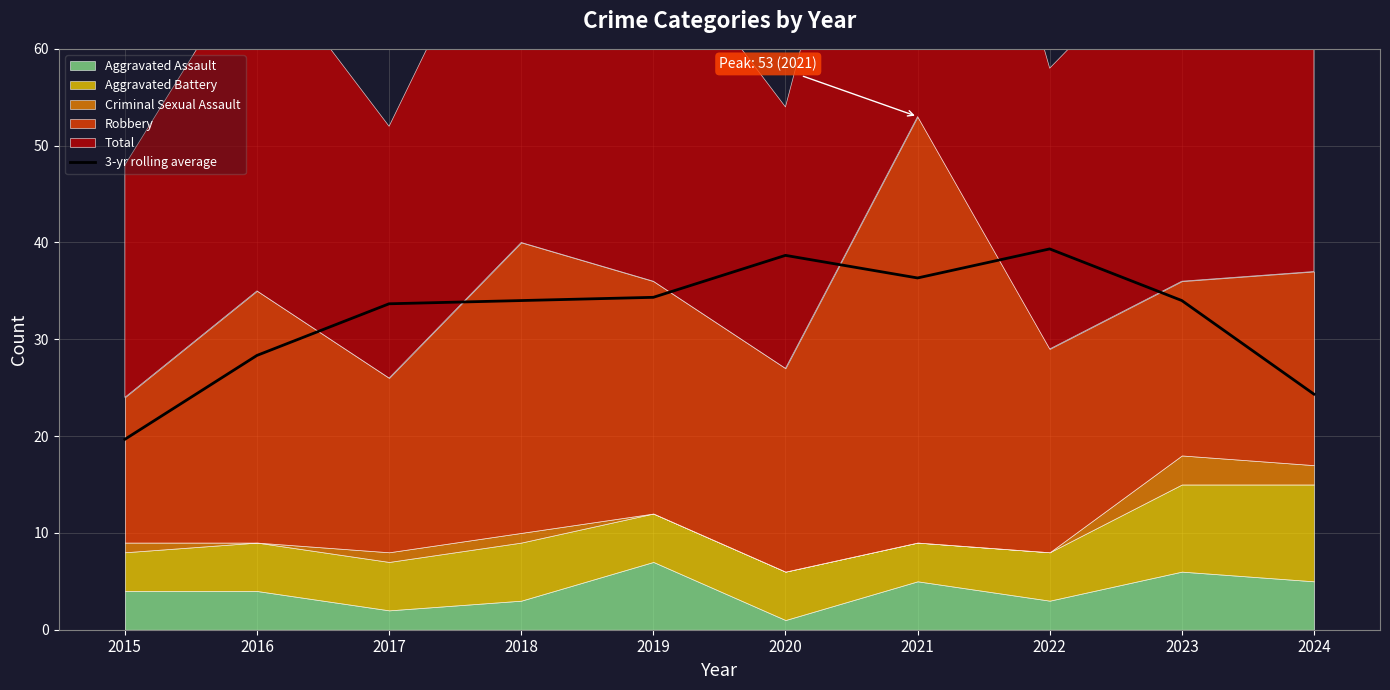

The chart shows a value of 28.3 at 2016. True or false?

True